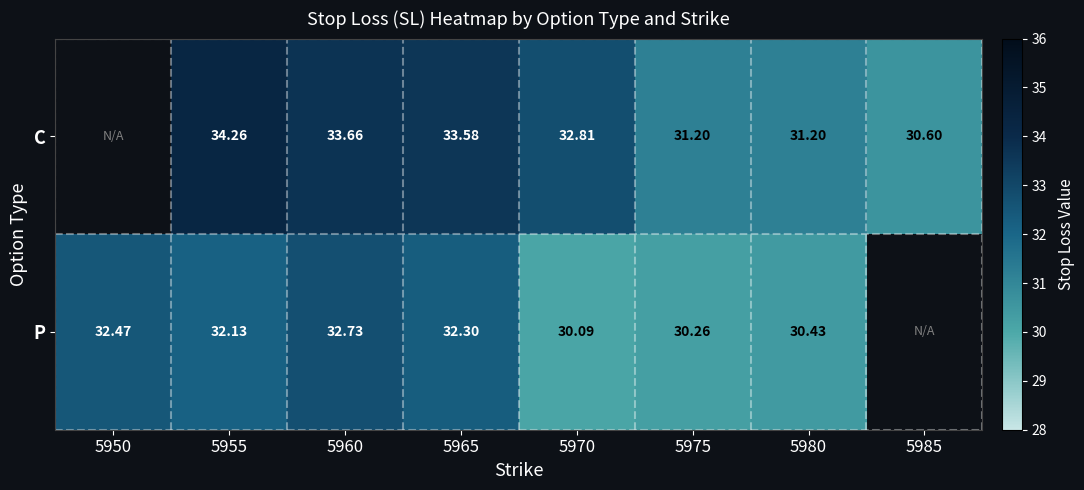

At which category is the sum across all series the highest?

5955